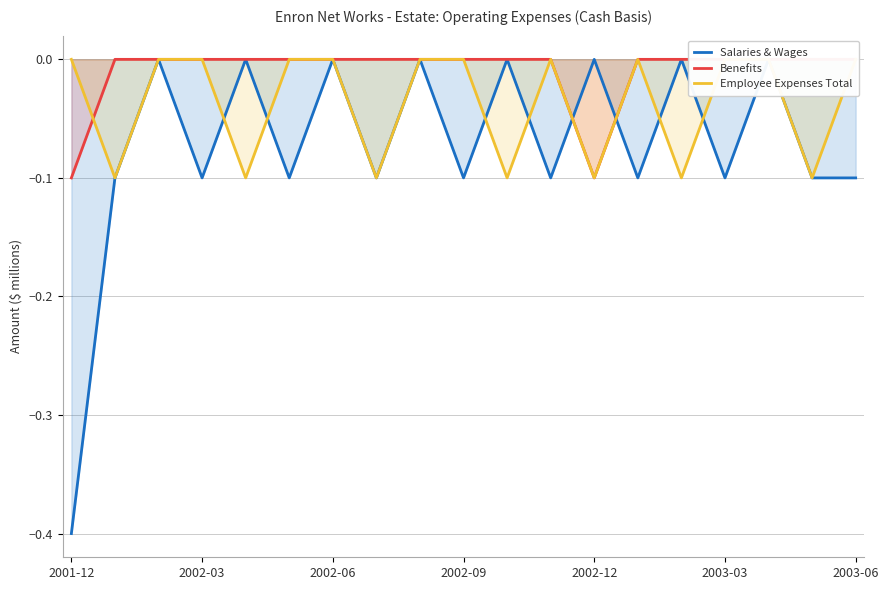

Which series has the largest total across all categories?

Benefits